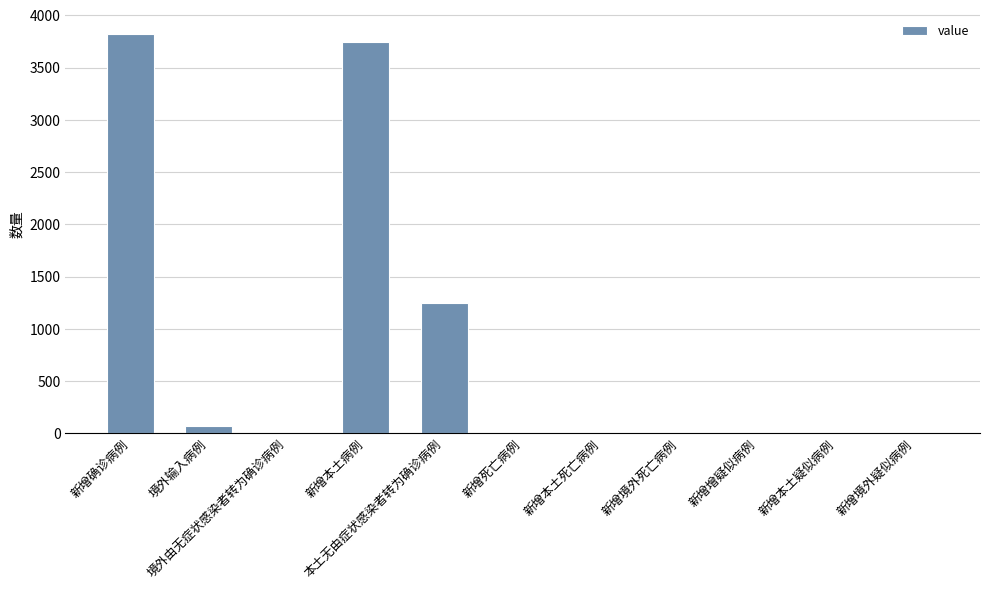

The chart shows a value of 0 at 新增境外死亡病例. True or false?

True